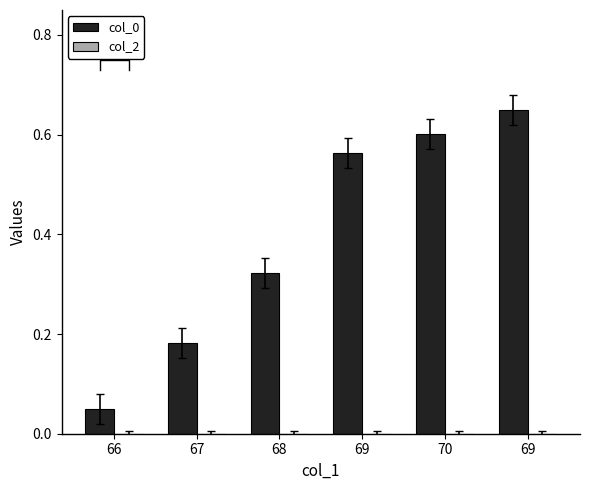

True or false: col_0 has a value of 0.0 at 66.

False